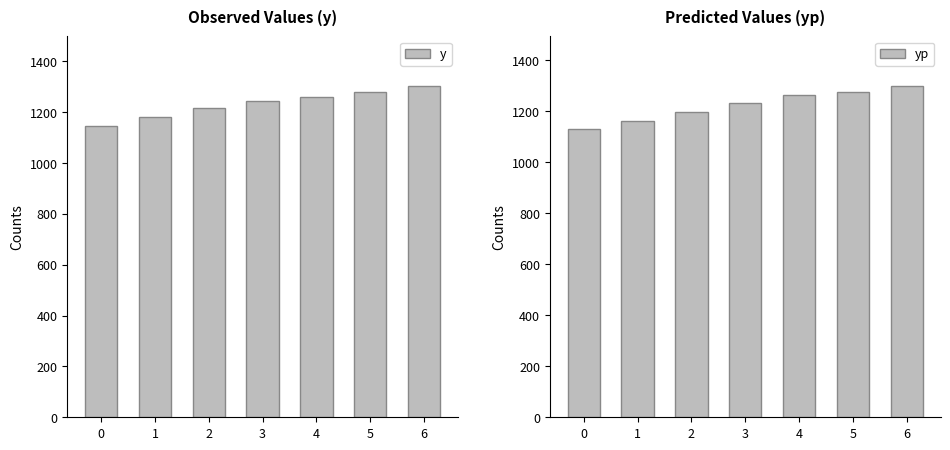

At which label does y first exceed 1246?

4